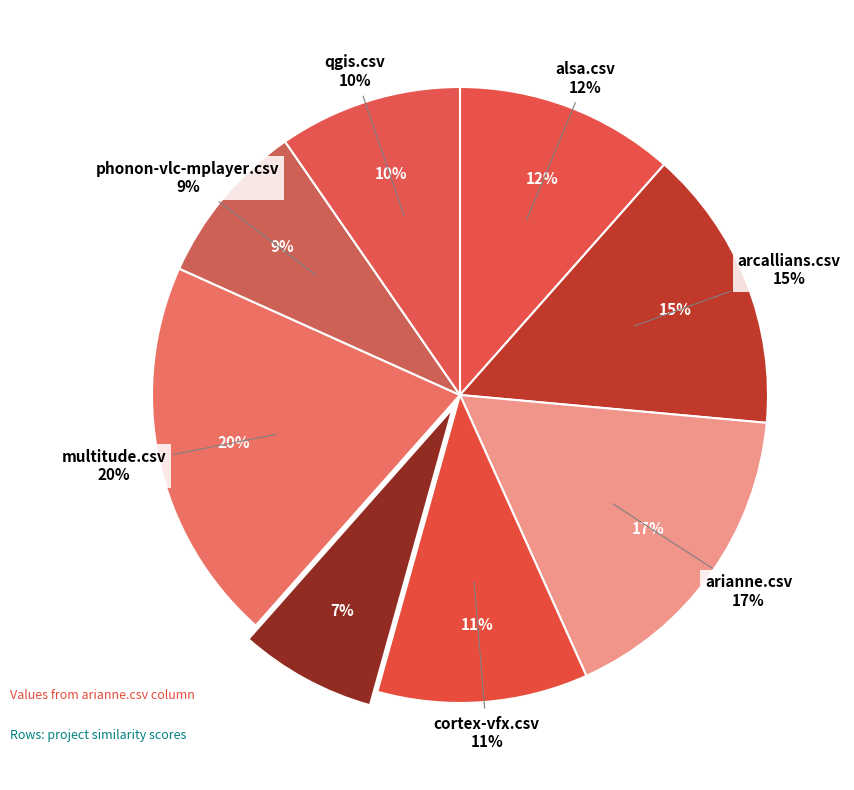

What percentage do mbse.csv and phonon-vlc-mplayer.csv together represent?

15.9%